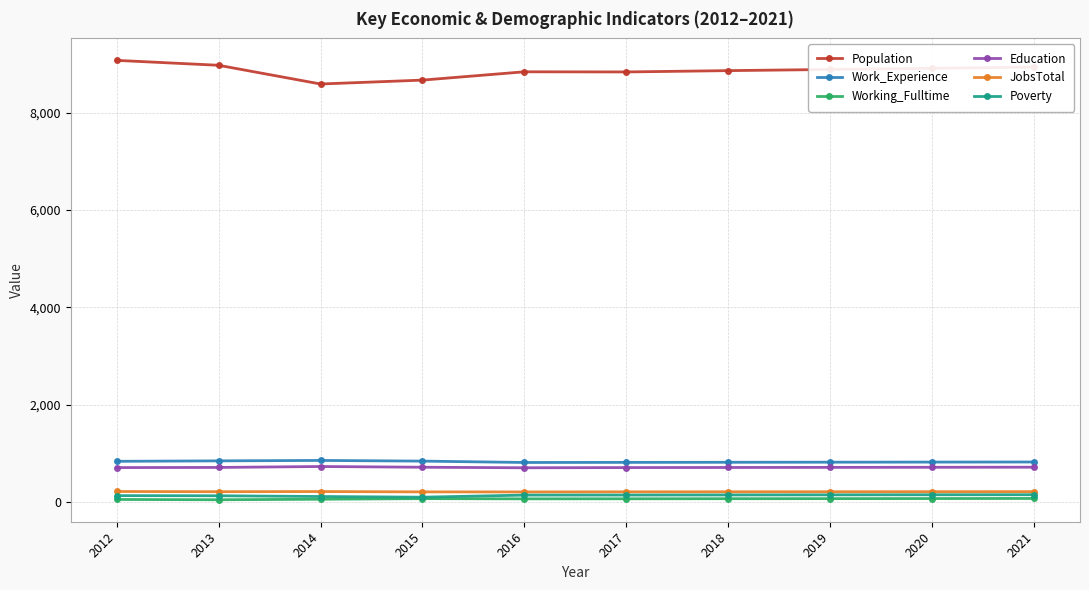

True or false: Poverty and Education intersect in this chart.

False